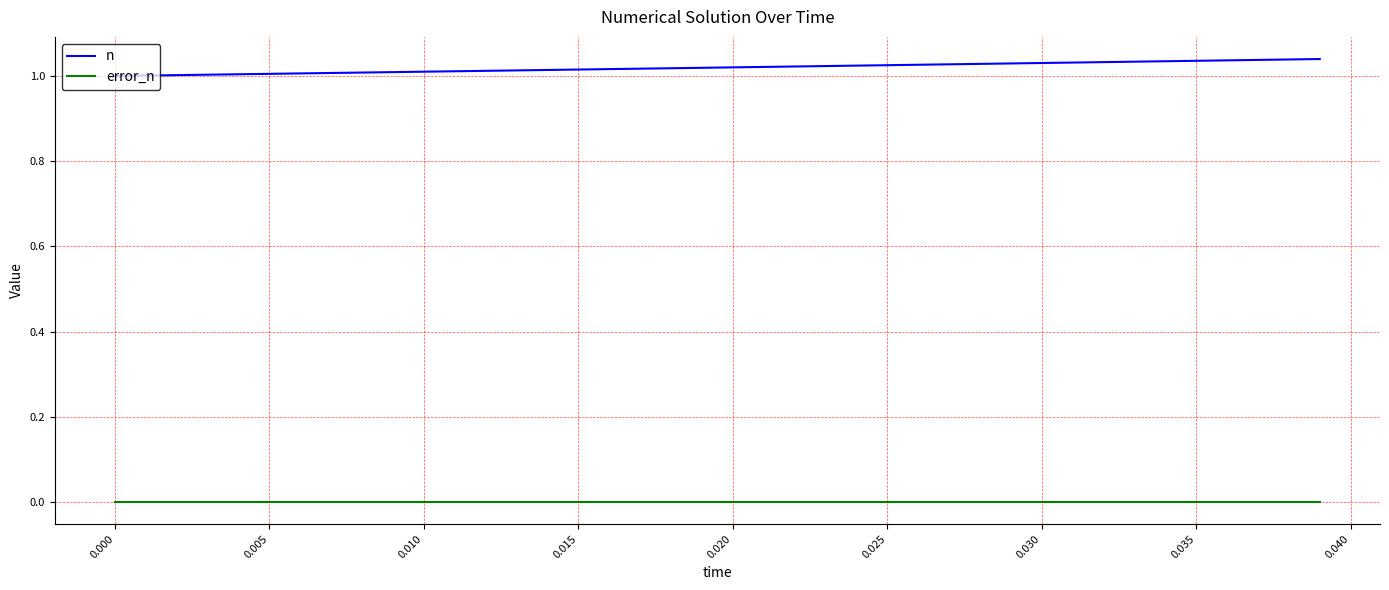

How many lines are shown in the chart?

2